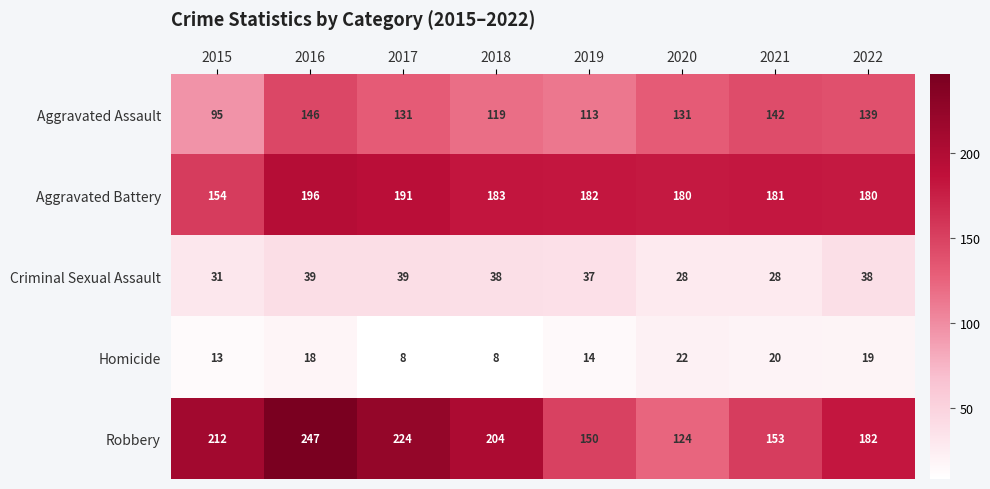

What is the greatest value displayed?

247